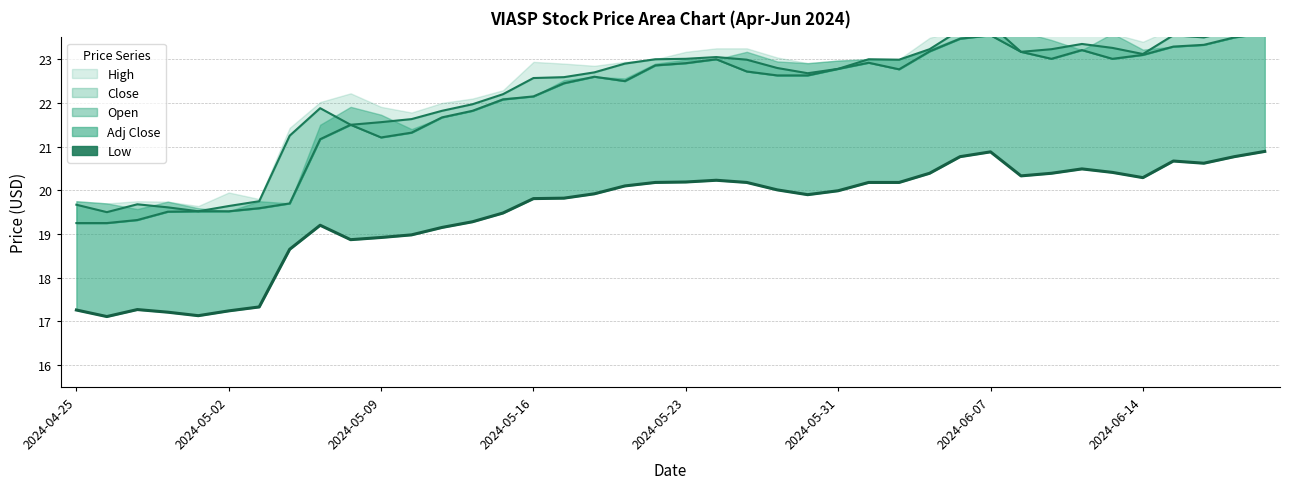

At which category does the data reach its first local peak?

9